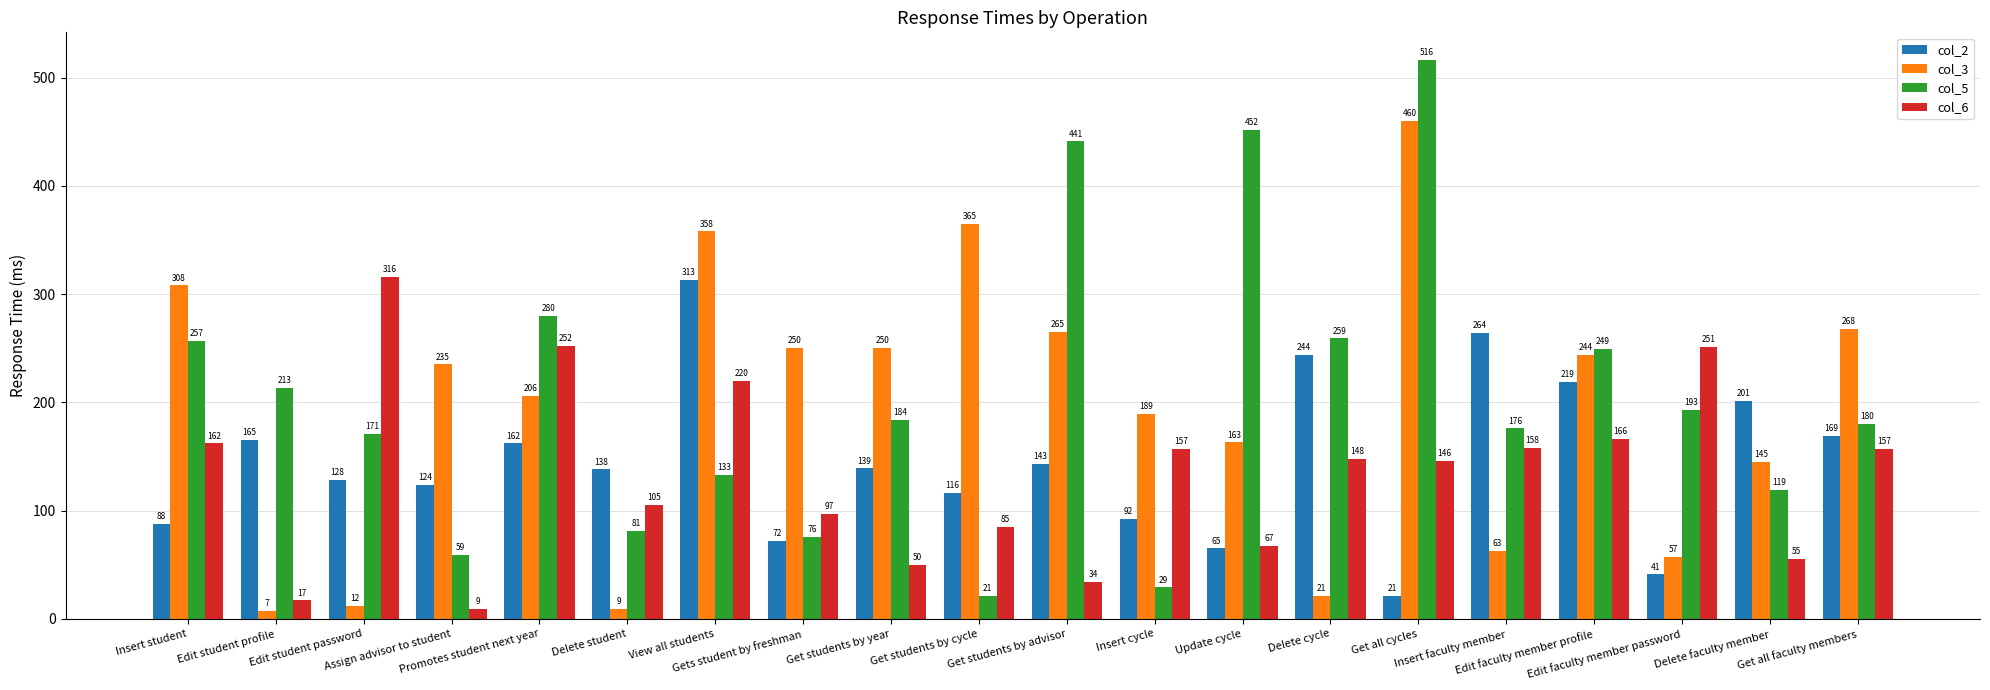

What is the label of the 14th bar from the right?

View all students